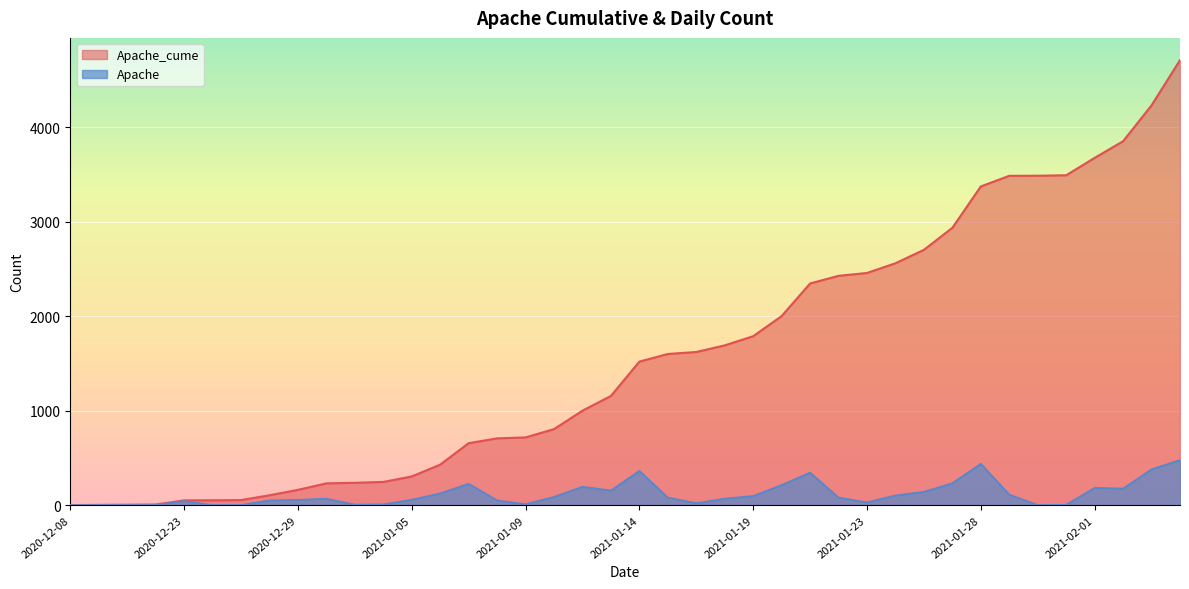

How many values in Apache are above zero?

39